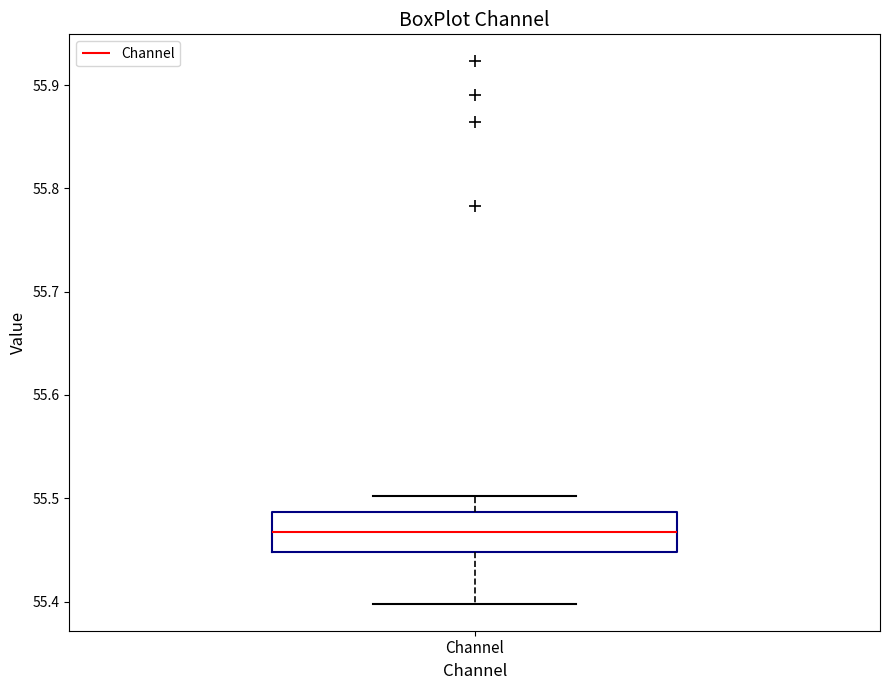

Transcribe this box plot: give where the median line is, the range the box spans, and where the two whiskers end, as read against the y-axis. The values are not printed on the chart, so give them approximately, as read against the axis.

median 55.47, box 55.45 to 55.49, whiskers 55.40 to 55.50